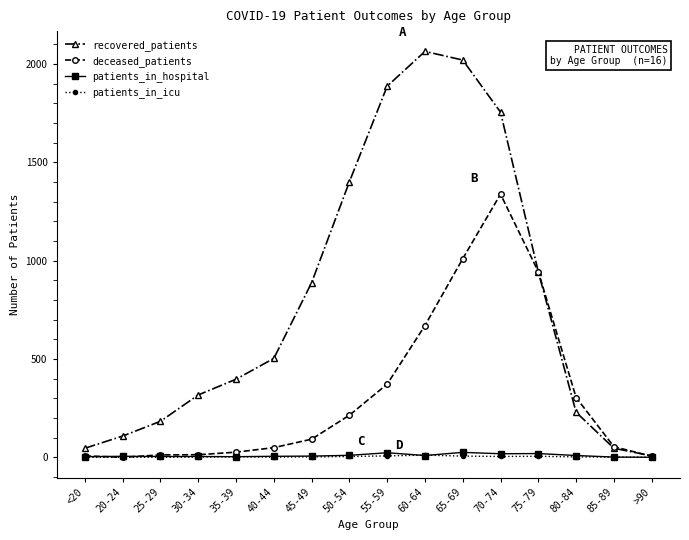

What is the value of the patients_in_icu point at the 7th from the left?

2